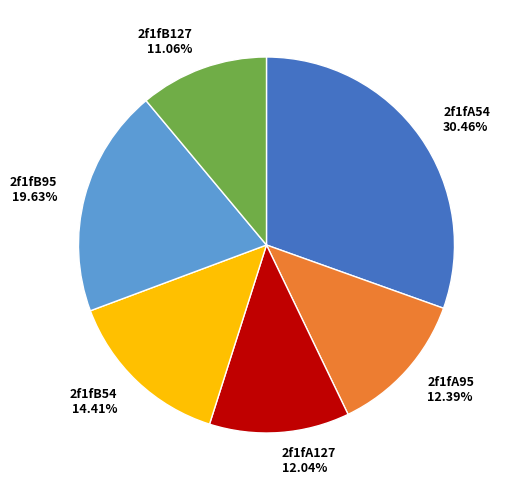

Do 2f1fA95 12.39% and 2f1fB127 11.06% together represent more than half of the pie?

No